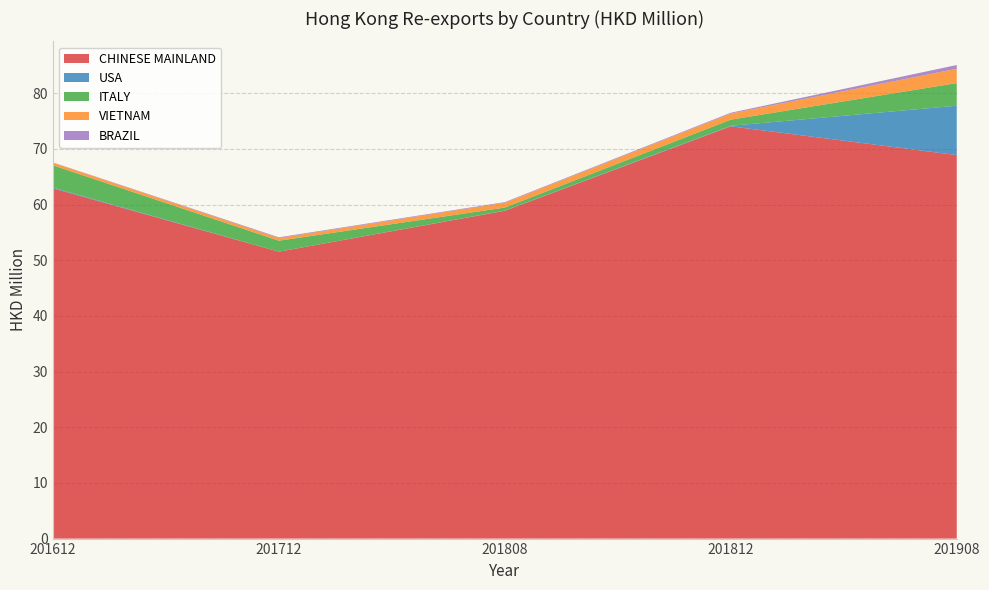

Reading left to right, transcribe all the data shown in this chart.

CHINESE MAINLAND: 201612=62.9	201712=51.5	201808=58.9	201812=74.0	201908=68.9
USA: 201612=0.1	201712=0.0	201808=0.0	201812=0.1	201908=8.9
ITALY: 201612=4.0	201712=2.0	201808=0.5	201812=1.1	201908=4.1
VIETNAM: 201612=0.5	201712=0.5	201808=0.9	201812=1.1	201908=2.6
BRAZIL: 201612=0.0	201712=0.1	201808=0.1	201812=0.1	201908=0.7